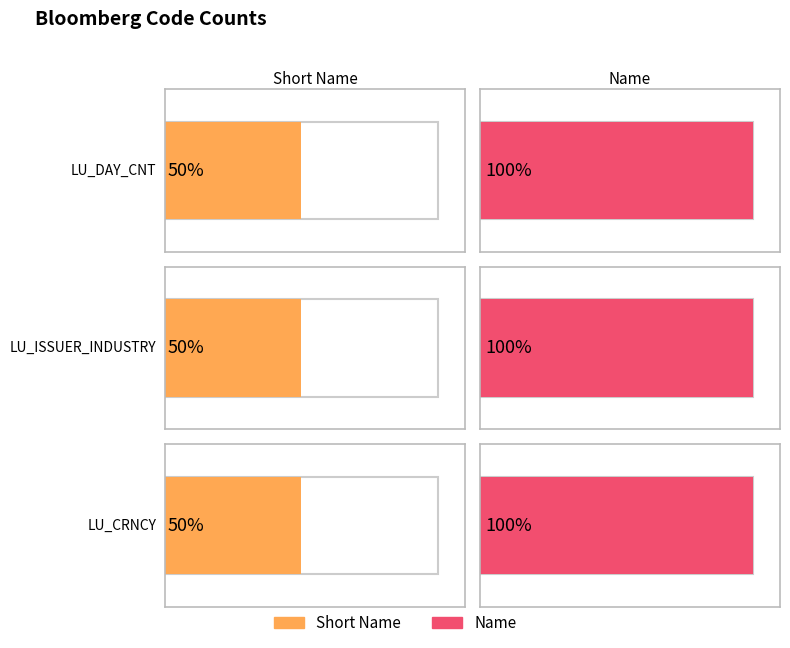

Which series changed the most between LU_ISSUER_INDUSTRY and LU_CRNCY?

Short Name